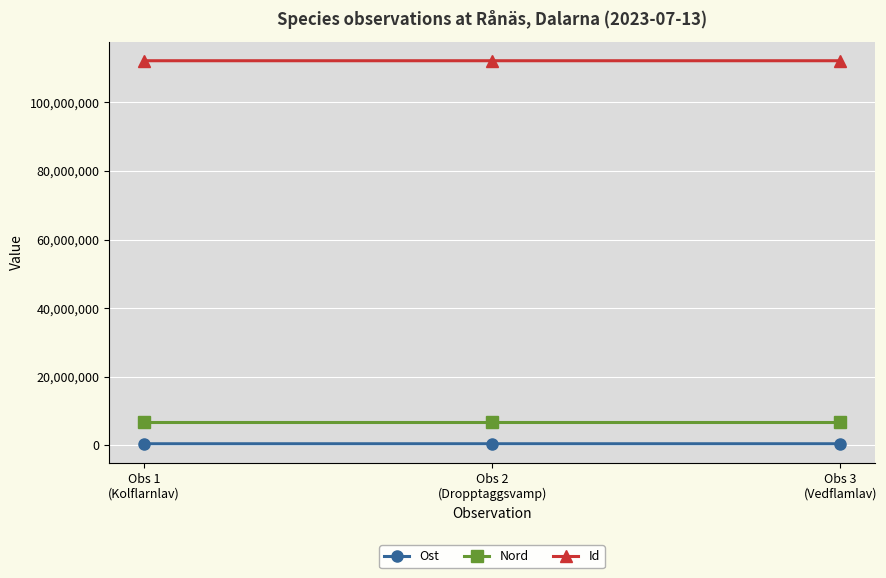

Is the value of Nord at Obs 1
(Kolflarnlav) greater than the value of Id at Obs 1
(Kolflarnlav)?

No